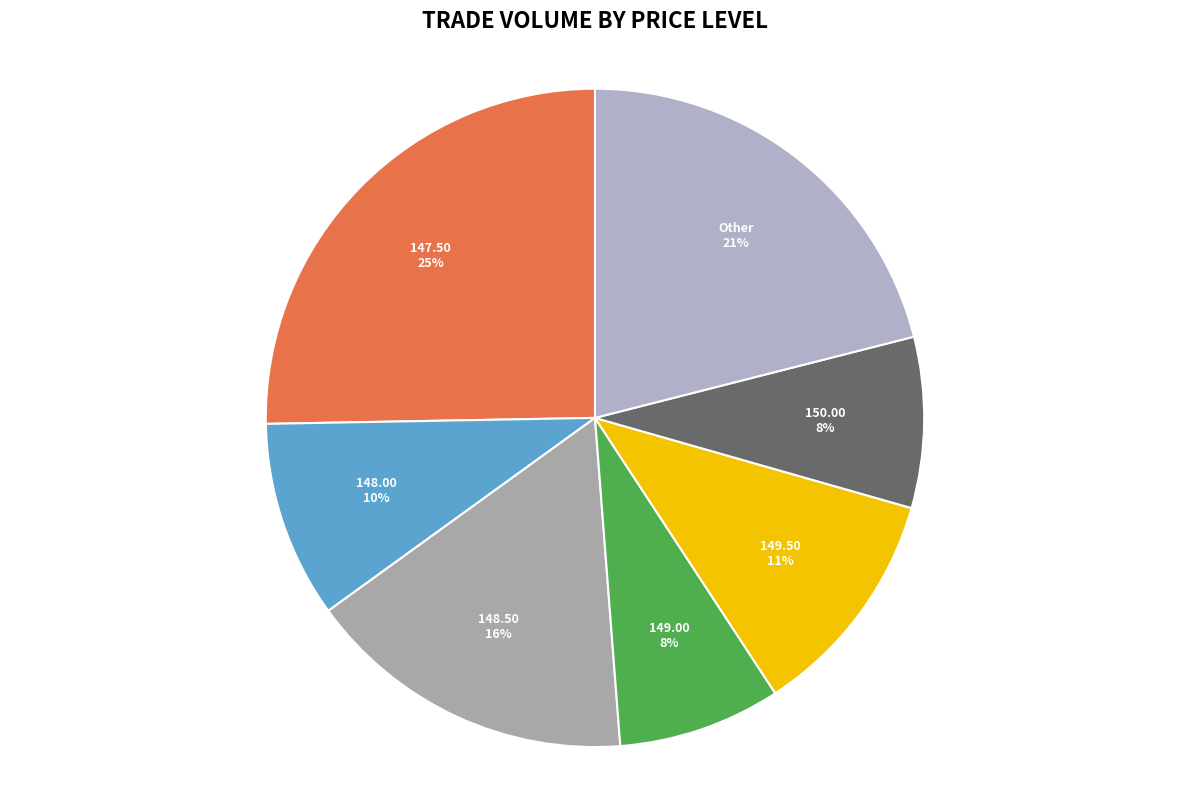

Which has a higher value, 148.00 or Other?

Other